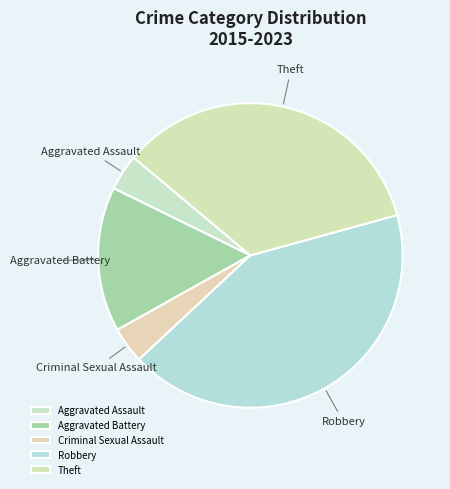

How many slices are in this pie chart?

5